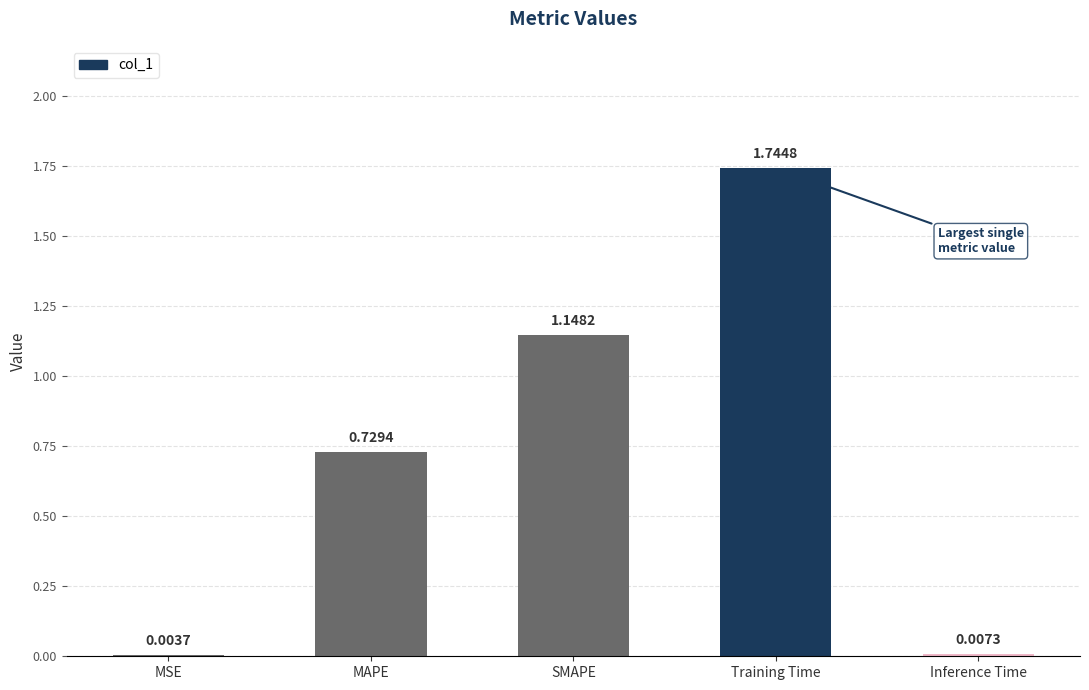

Where is the data nearest to the value 0?

MSE